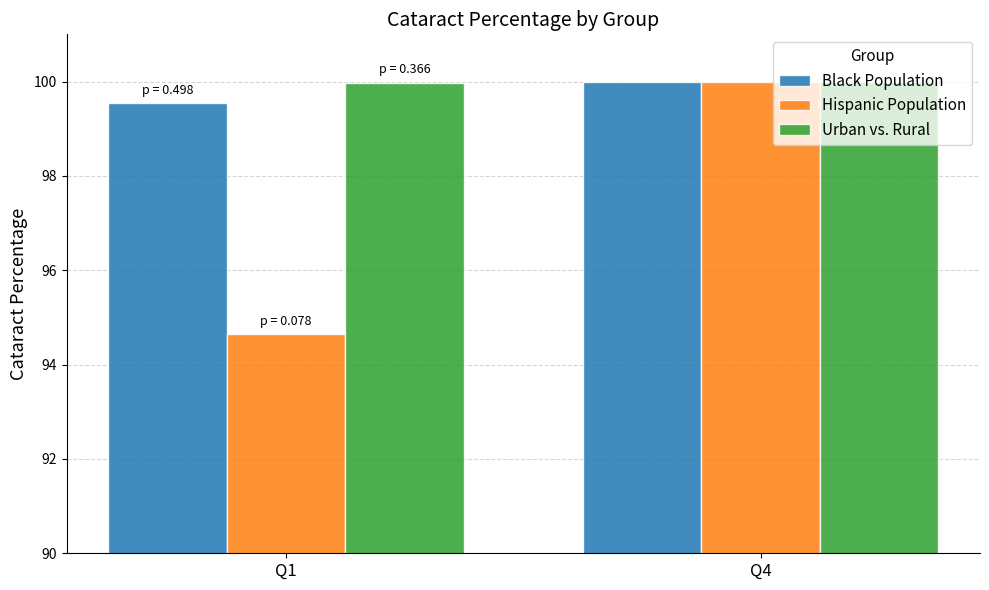

What is the value of the Black Population bar at the 1st from the left?

99.5